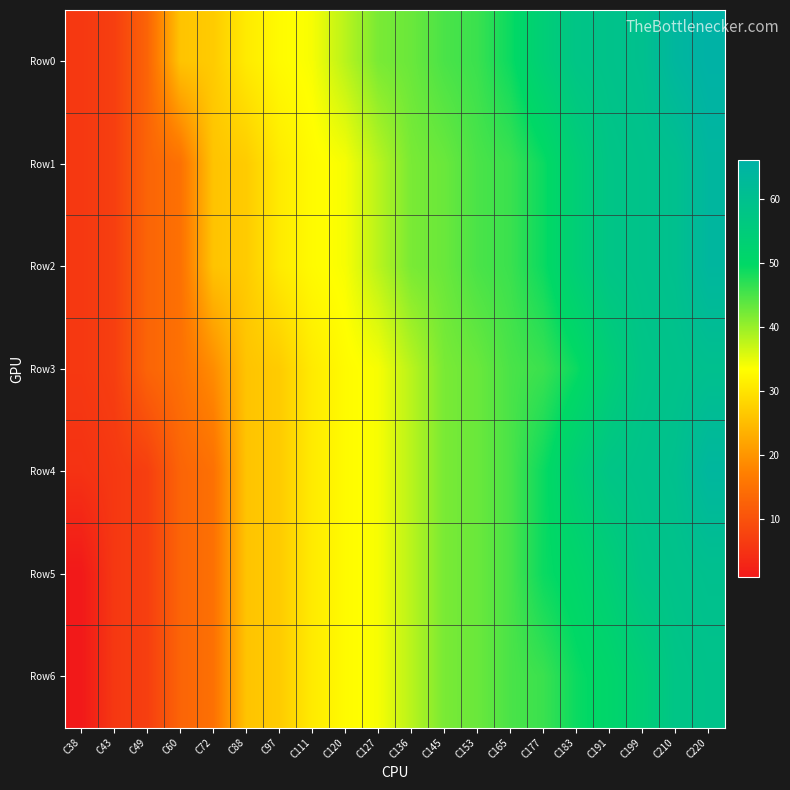

Which series has the largest total across all categories?

Row0